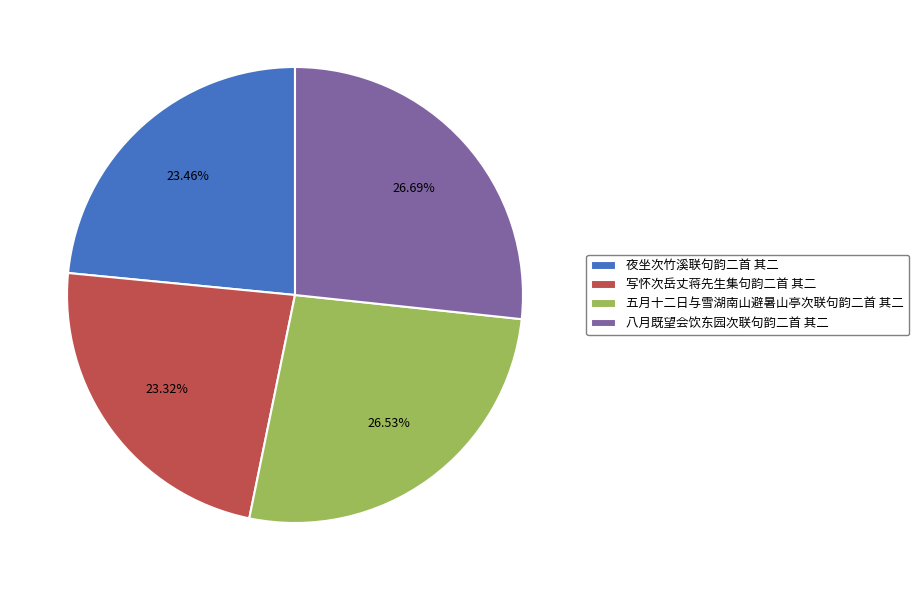

Combined, do 夜坐次竹溪联句韵二首 其二 and 八月既望会饮东园次联句韵二首 其二 account for over 50%?

Yes